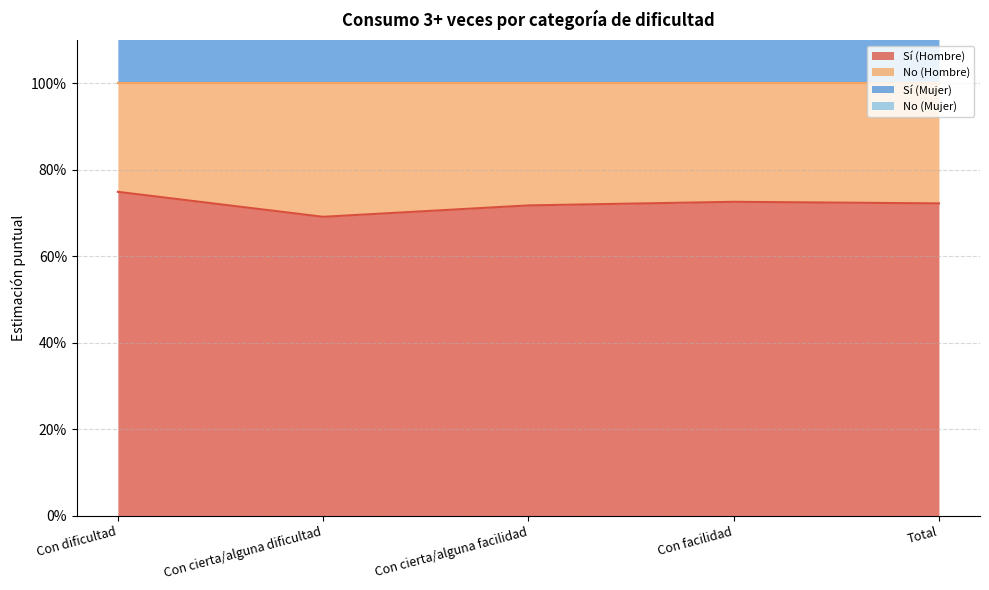

Is it true that Sí (Mujer) equals 1.1 at Con cierta/alguna dificultad?

False